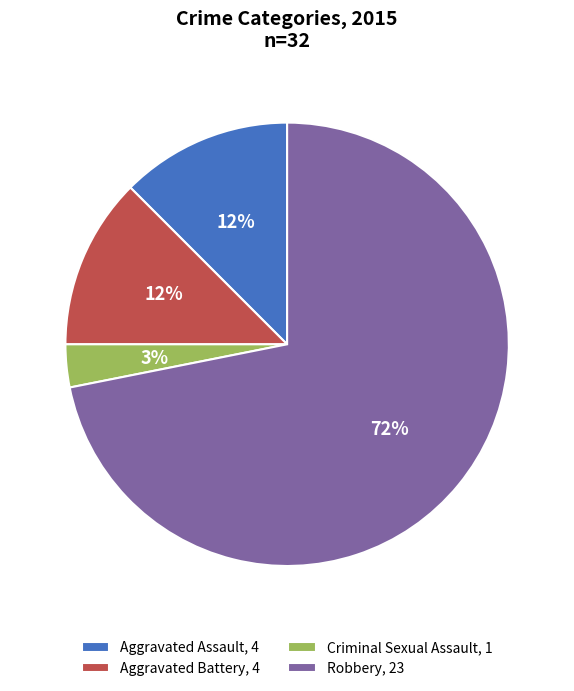

Is Aggravated Assault, 4 the majority of the pie?

No